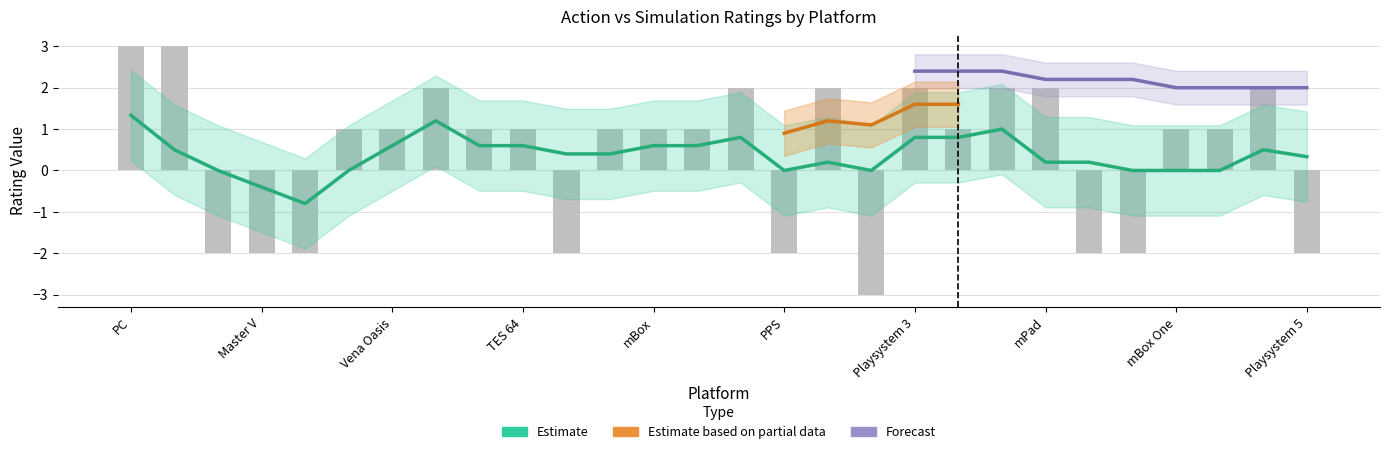

List the labels in order of value, largest first.

PC, G64, Super TES, GS, mBox 360, Playsystem 3, grPad, mPad, mBox Next, Vena Gear, Vena Oasis, Playsystem, TES 64, Playsystem 2, mBox, Game Sphere, grPhone, mBox One, Playsystem 4, TES, Master V, Gameling, DreamVast, PPS, Wuu, OYA, Playsystem 5, Nuu